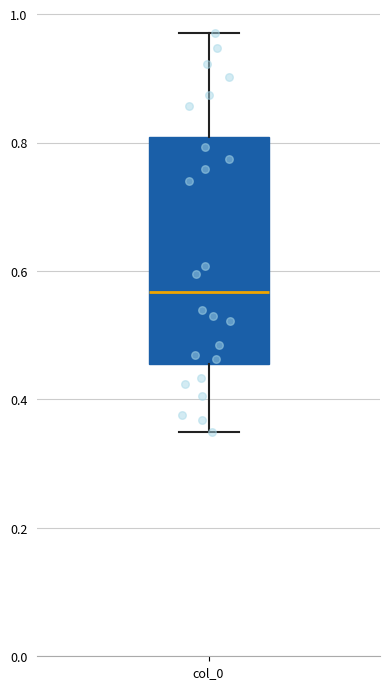

Transcribe this box plot: give where the median line is, the range the box spans, and where the two whiskers end, as read against the y-axis. The values are not printed on the chart, so give them approximately, as read against the axis.

median 0.56, box 0.46 to 0.80, whiskers 0.34 to 0.98